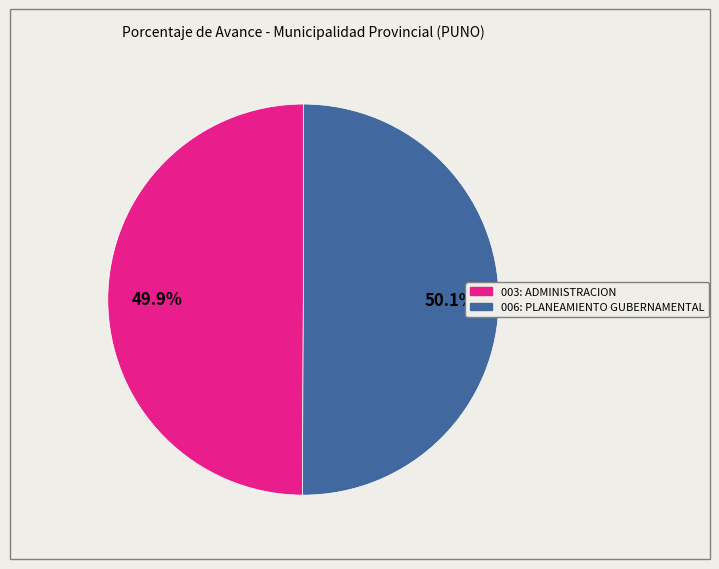

What is the total percentage of 003: ADMINISTRACION and 006: PLANEAMIENTO GUBERNAMENTAL?

100.0%